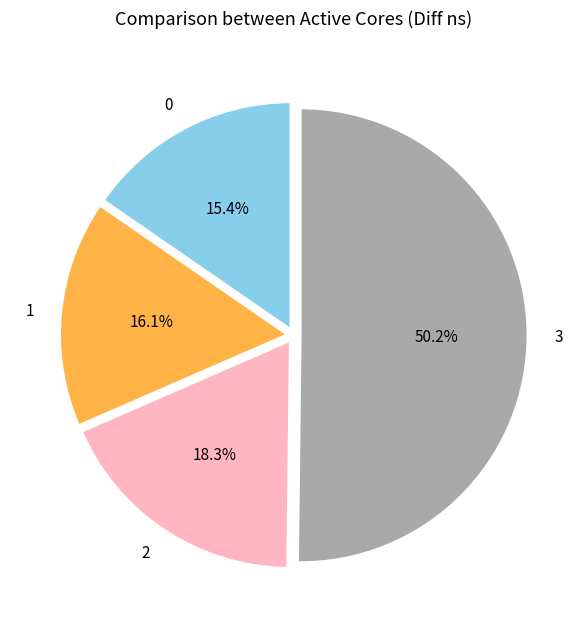

Is it true that 2 is 30% of the pie?

False